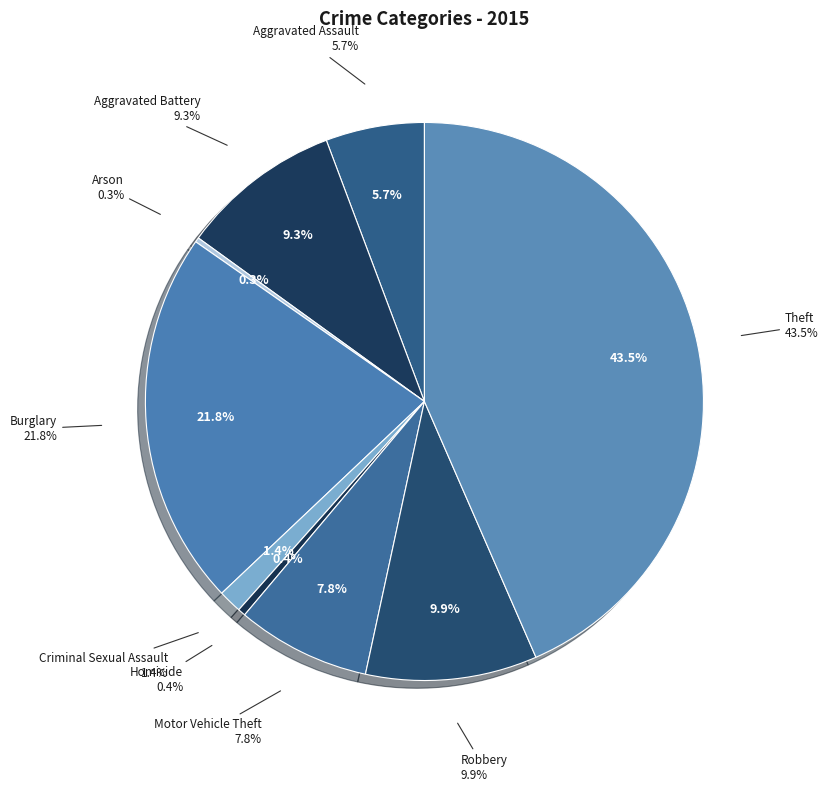

Does Robbery account for over 50% of the chart?

No